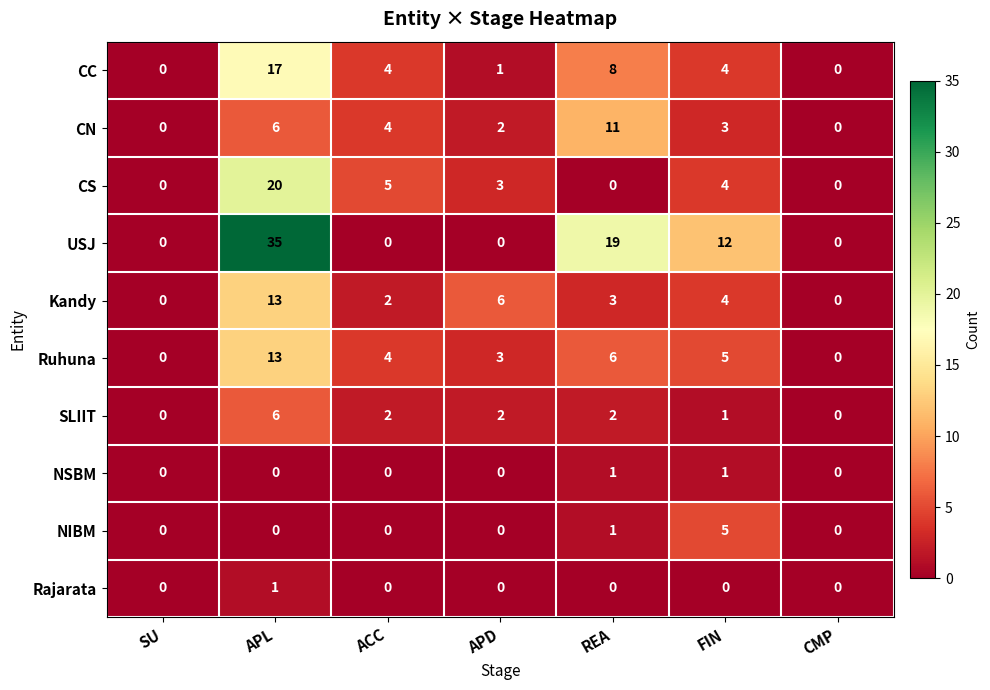

What value does the Ruhuna series have at FIN, to the nearest 5?

5